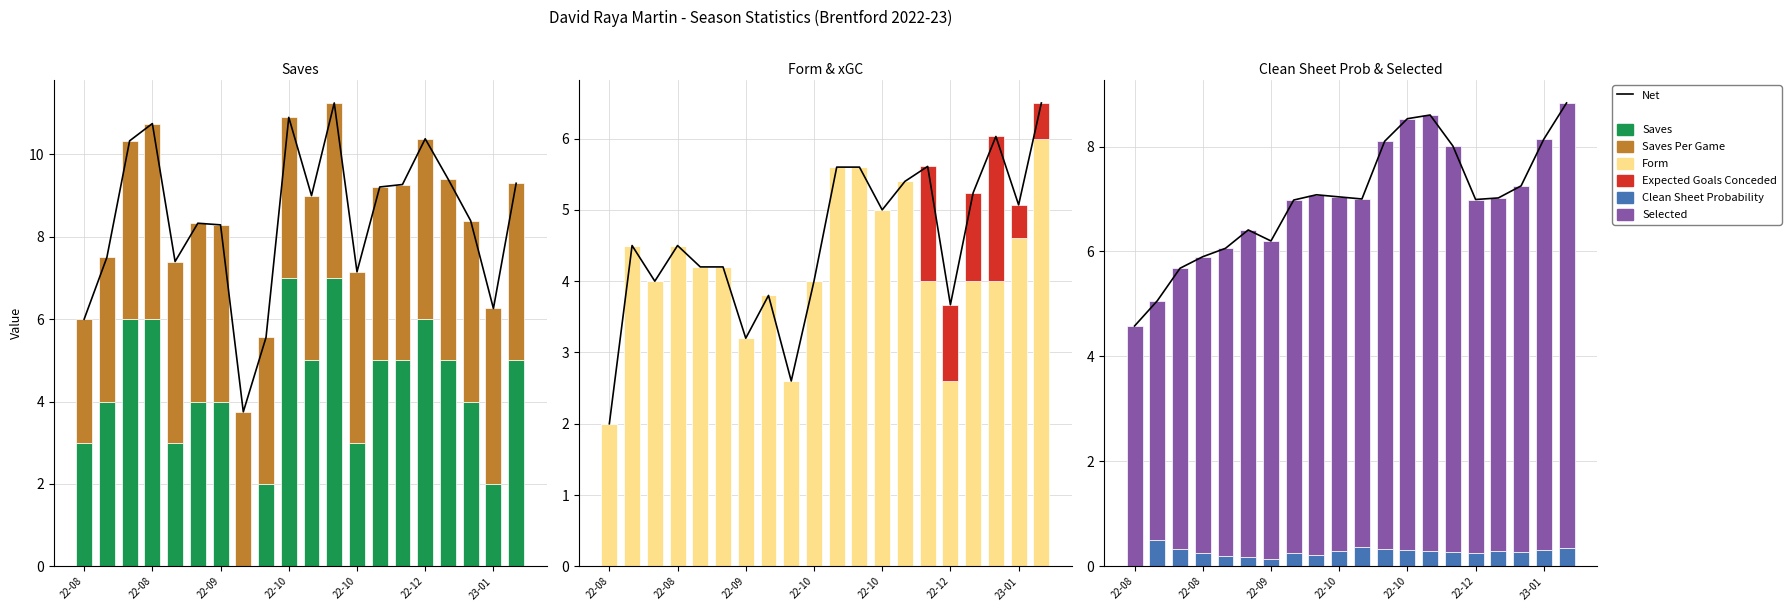

What is the average value of the selected series?

6.7